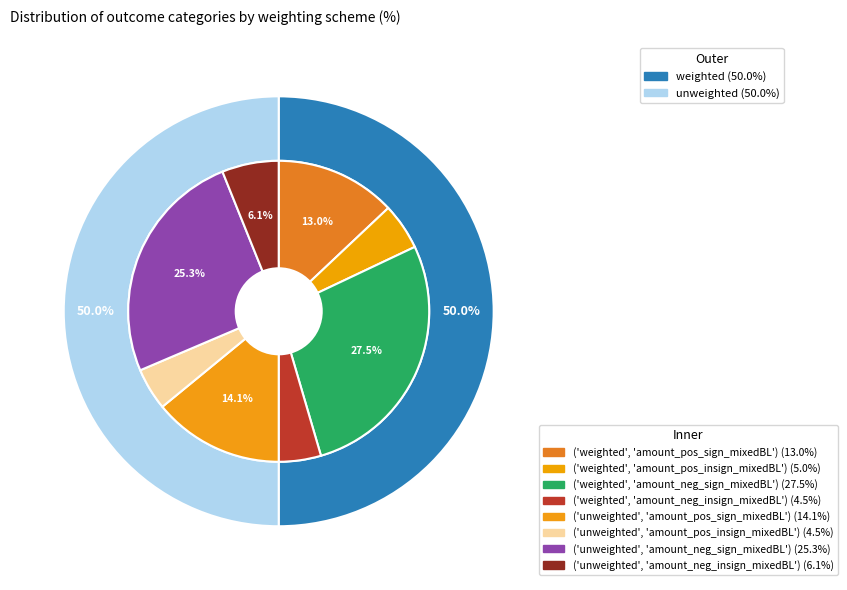

Does unweighted account for over 50% of the chart?

Yes